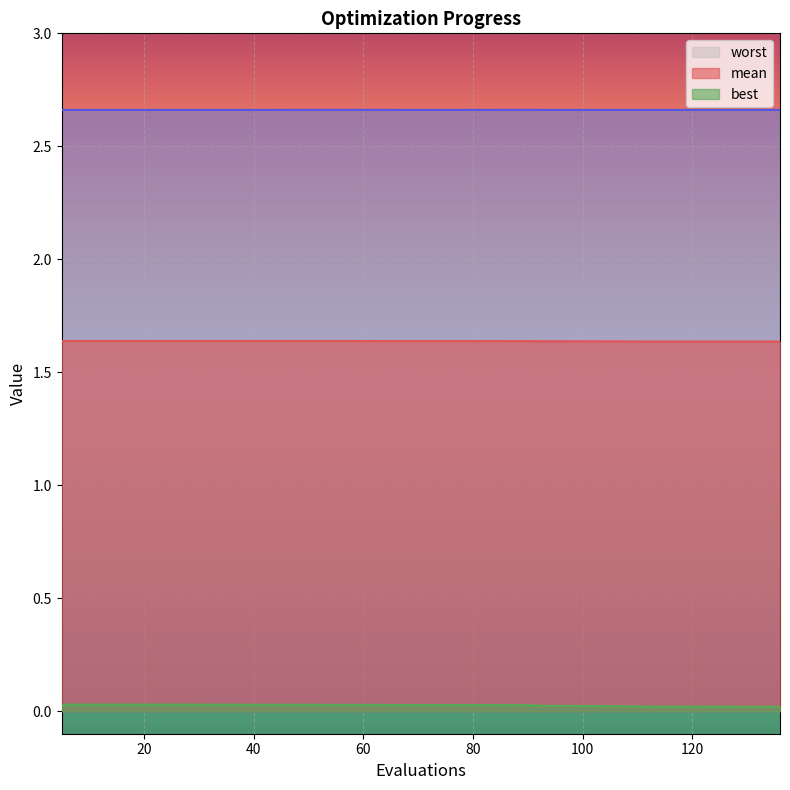

How many distinct data groups are displayed?

3